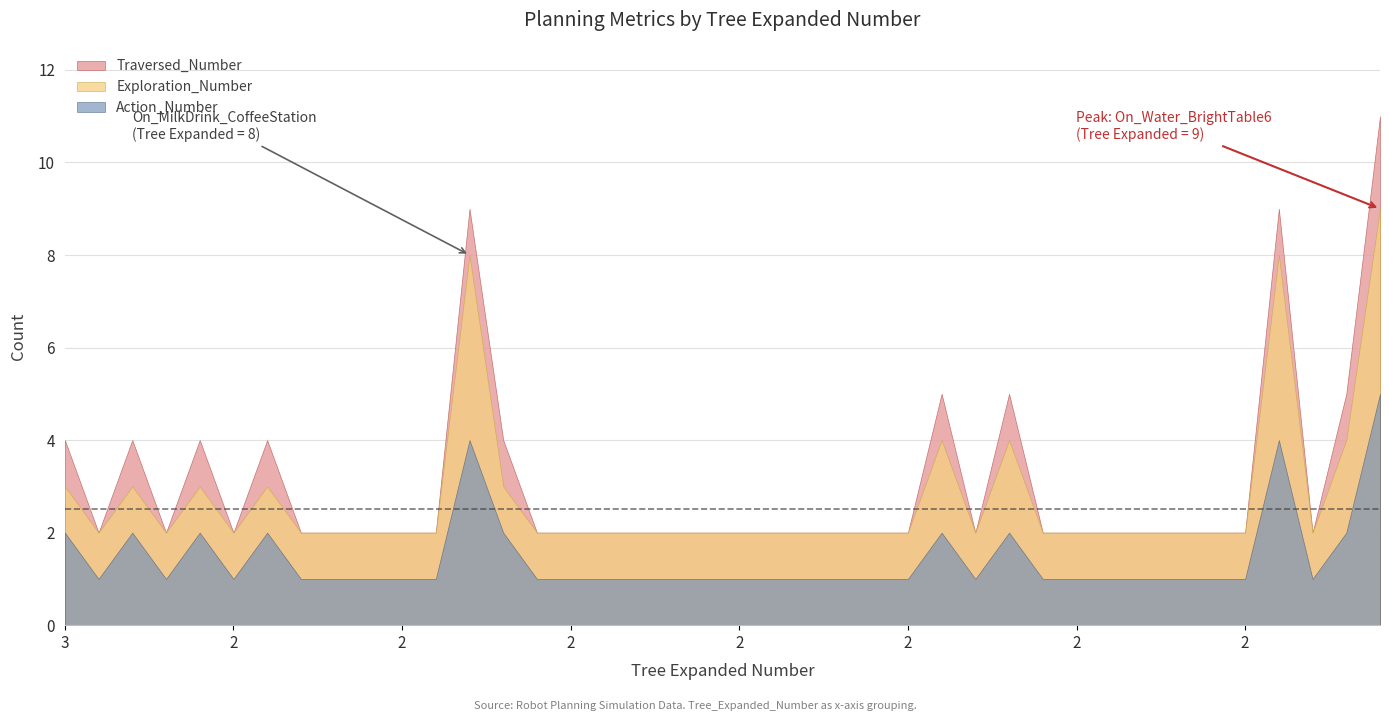

Which category has the highest value across all series?

39